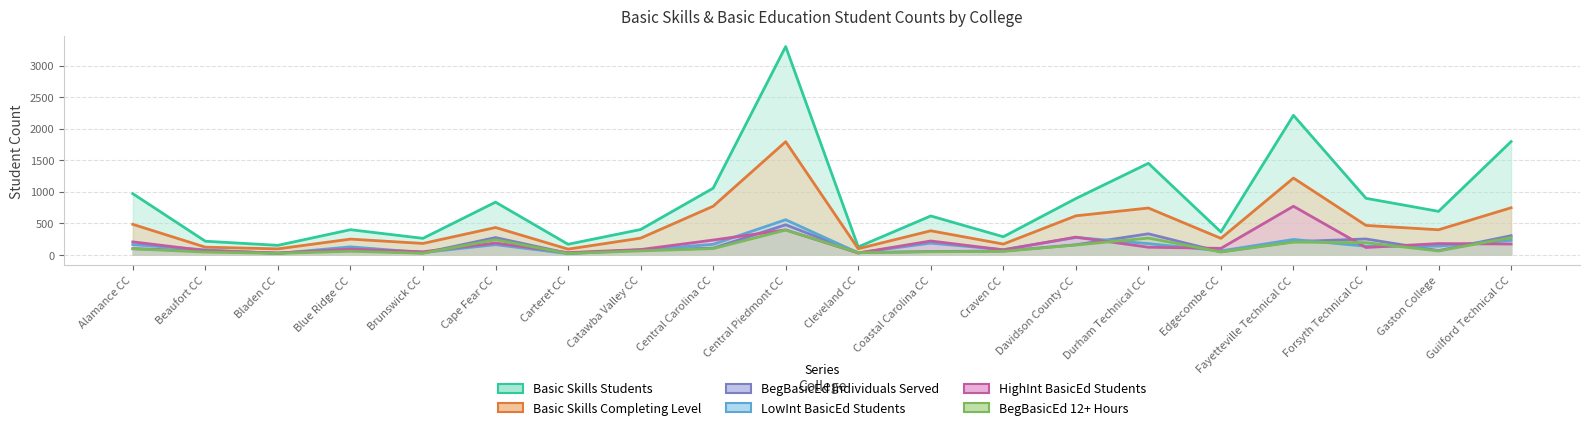

True or false: HighInt BasicEd Students and Basic Skills Completing Level cross at least once.

False